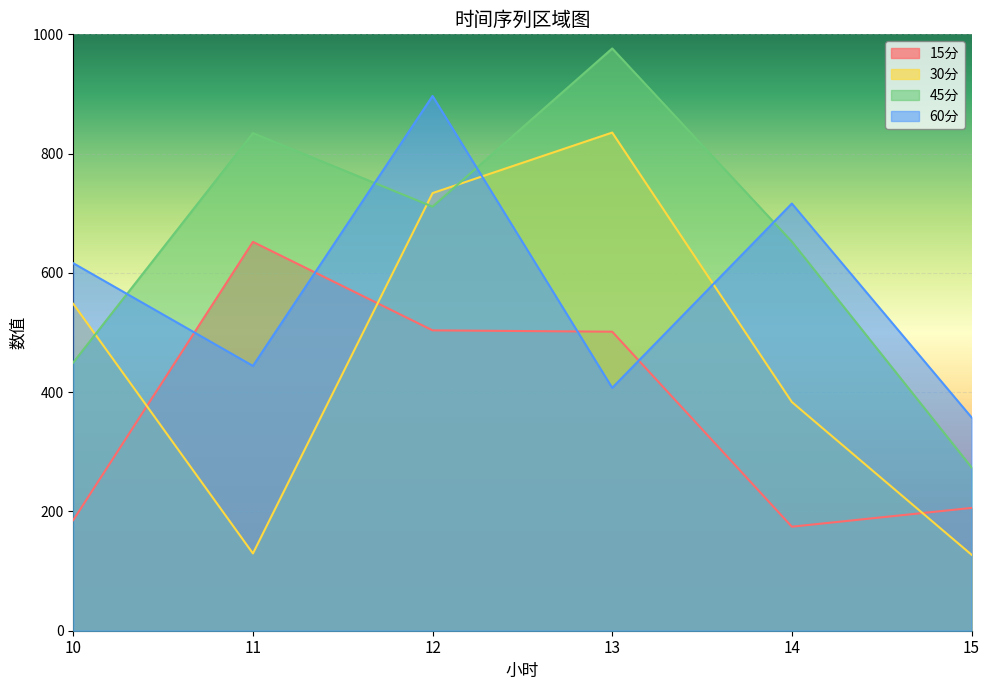

The value of 30分 at 11 is 81.4. True or false?

False